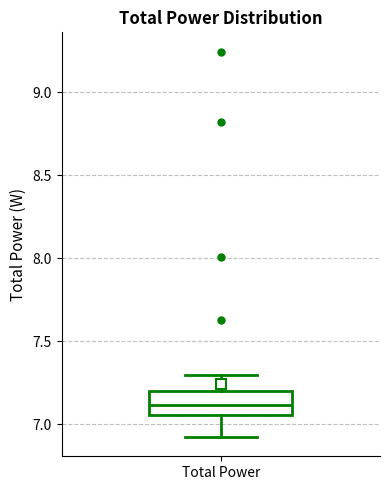

Transcribe this box plot: give where the median line is, the range the box spans, and where the two whiskers end, as read against the y-axis. The values are not printed on the chart, so give them approximately, as read against the axis.

median 7.10, box 7.05 to 7.20, whiskers 6.90 to 7.30